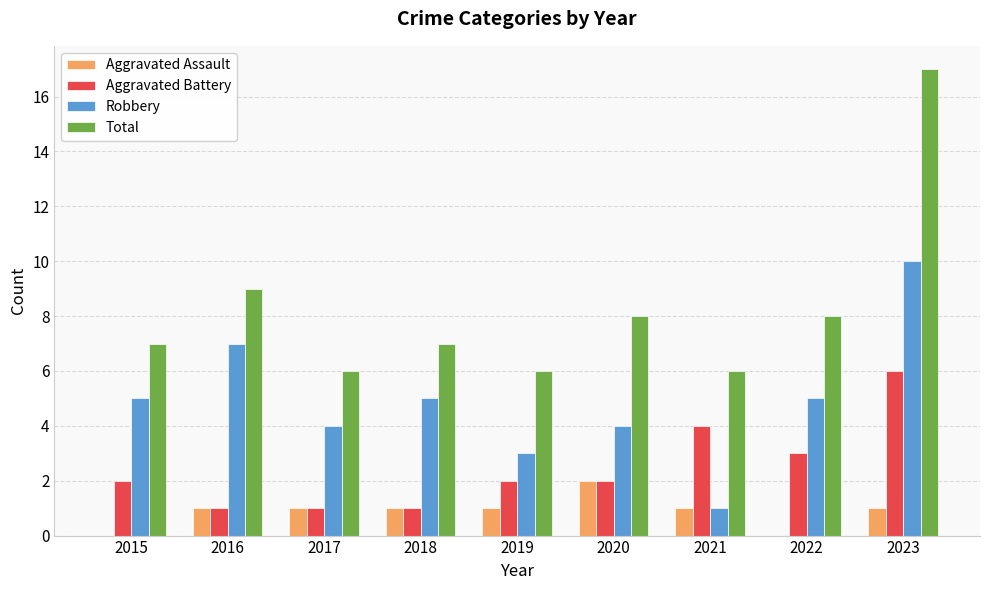

What is the maximum value shown in the chart?

17